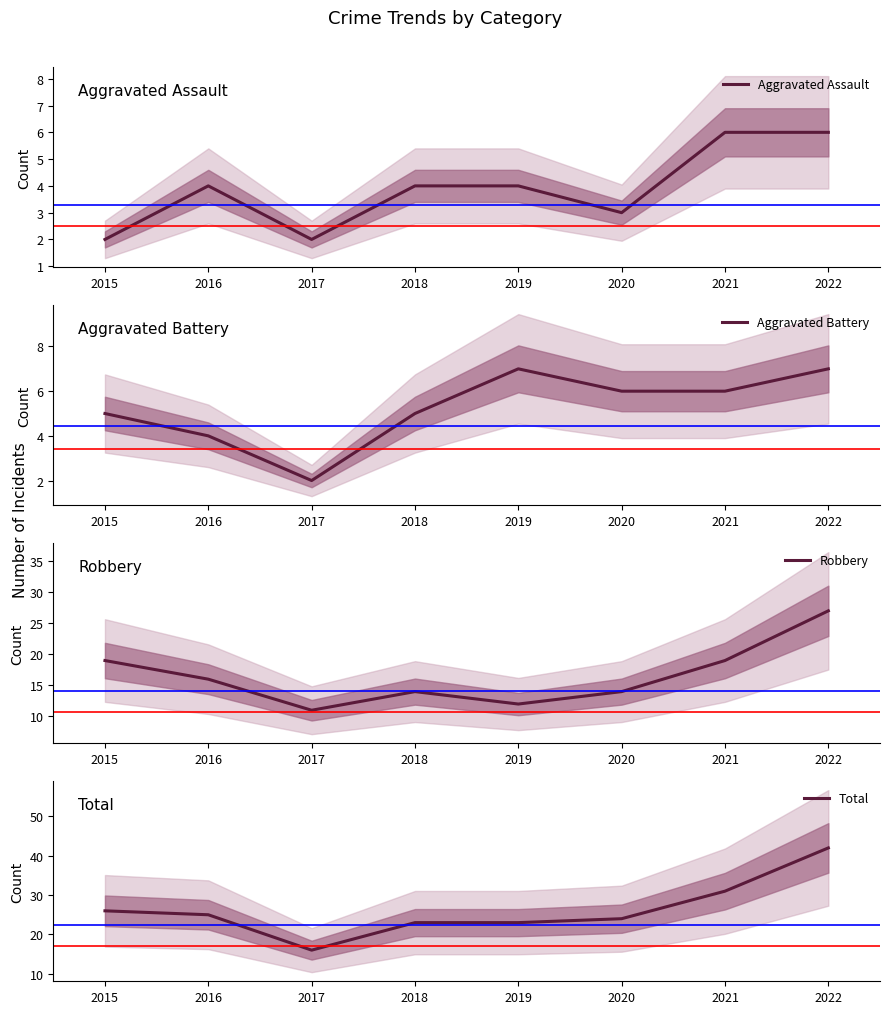

How many categories are shown in the chart?

8